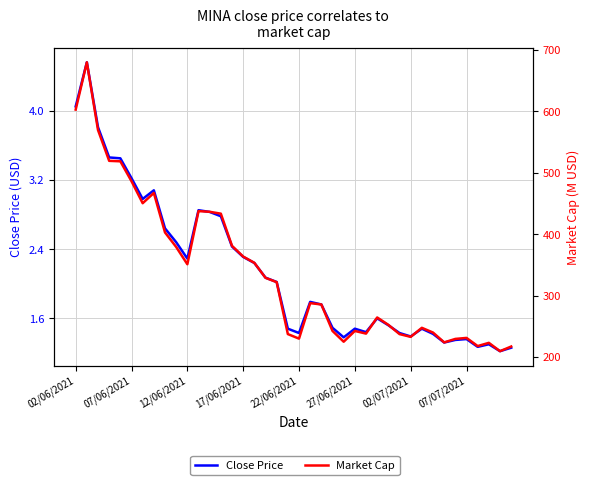

Is the value of Market Cap at 16 greater than the value of Close Price at 9?

Yes